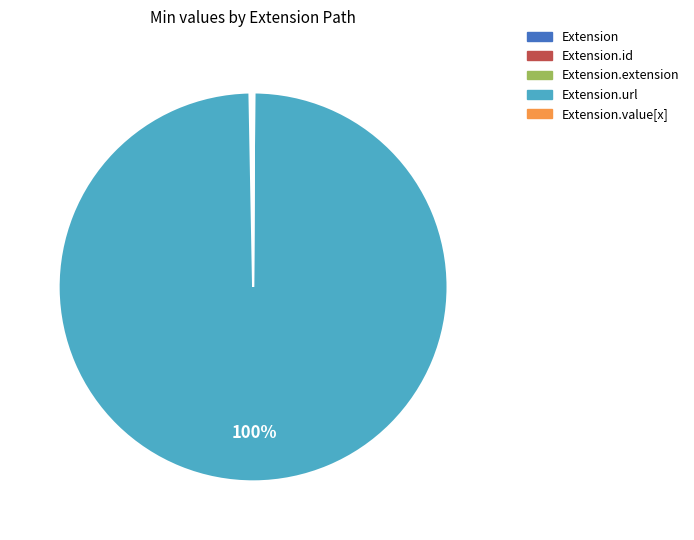

Is there a majority slice in this chart?

Yes